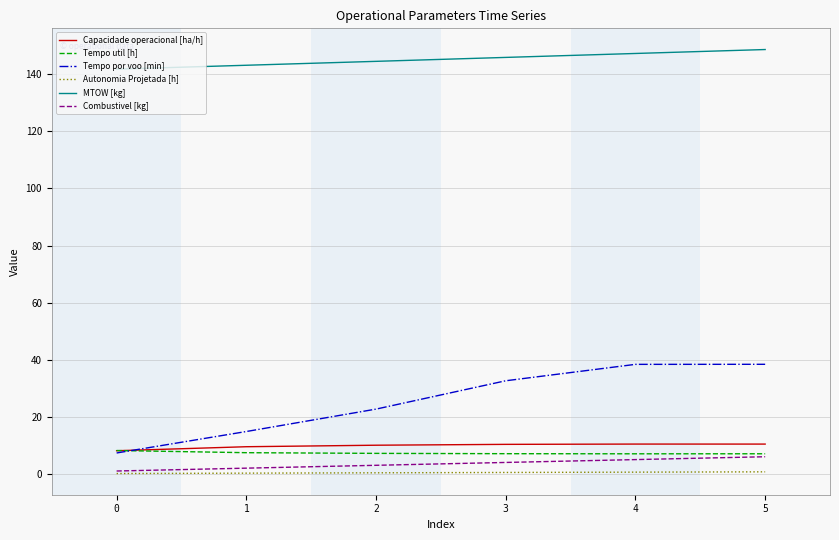

Is the value of Tempo util [h] at 1 greater than the value of Autonomia Projetada [h] at 2?

Yes